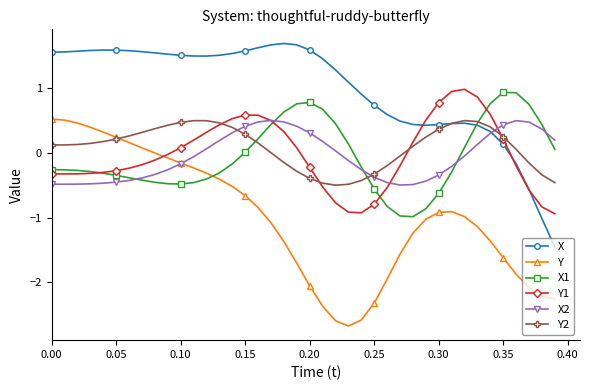

True or false: X and Y cross at least once.

False